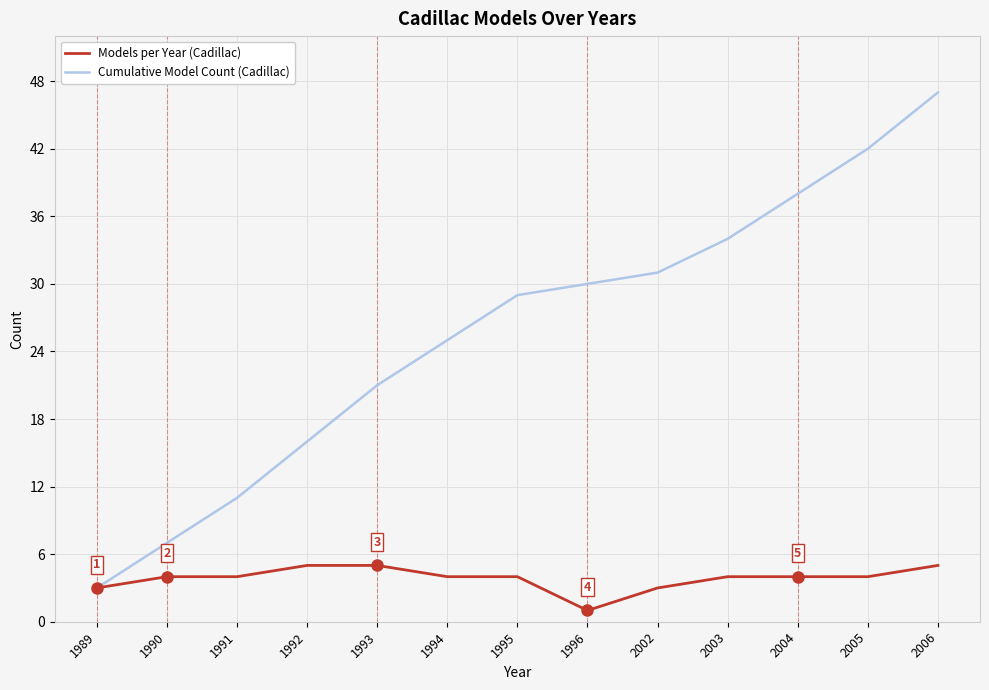

Between 1996 and 2004, which series saw the biggest shift?

Cumulative Model Count (Cadillac)